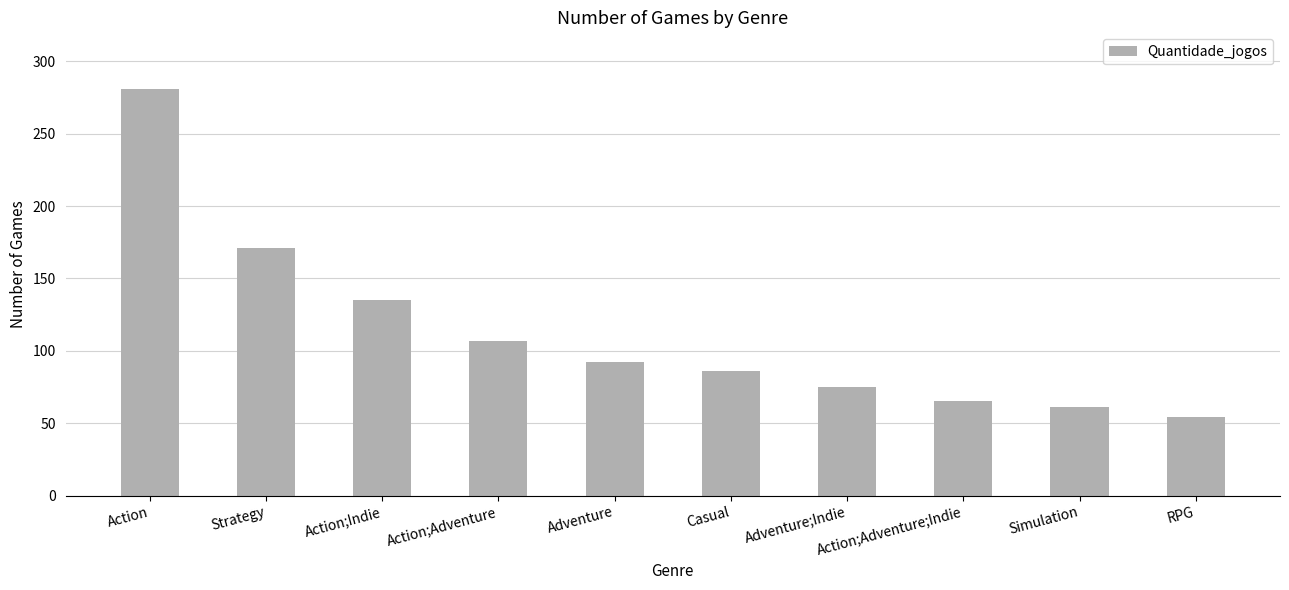

What is the sum of the values at Action;Indie and Strategy?

306